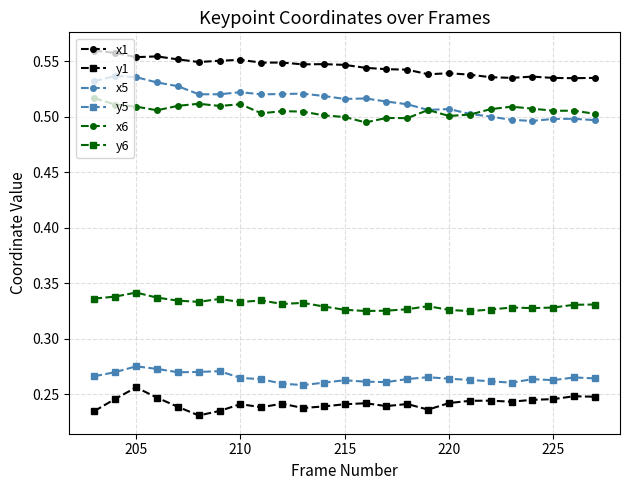

List the series in order of their peak value, highest first.

x1, x5, x6, y6, y5, y1